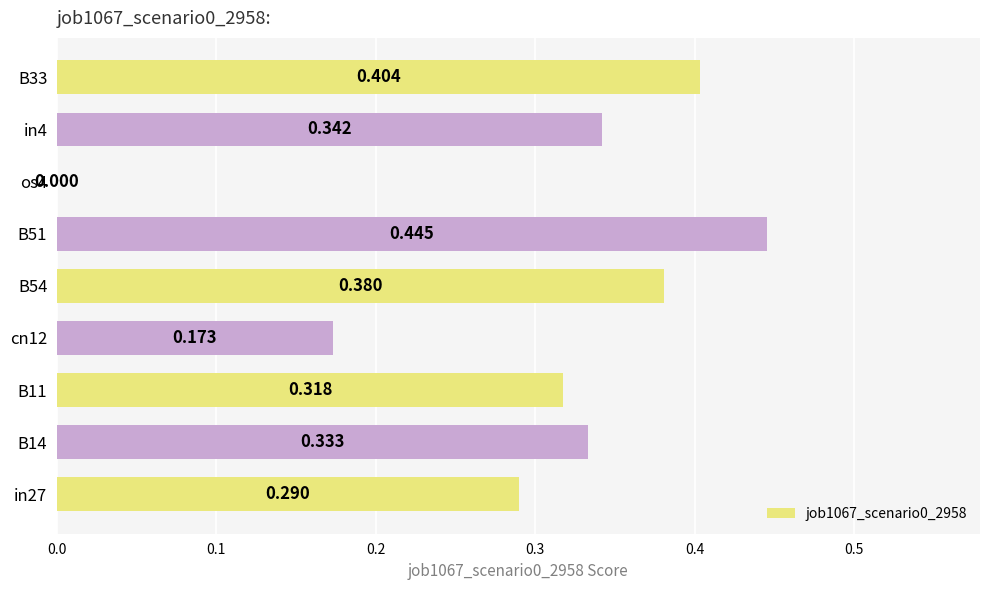

What is the sum of all values?

2.7